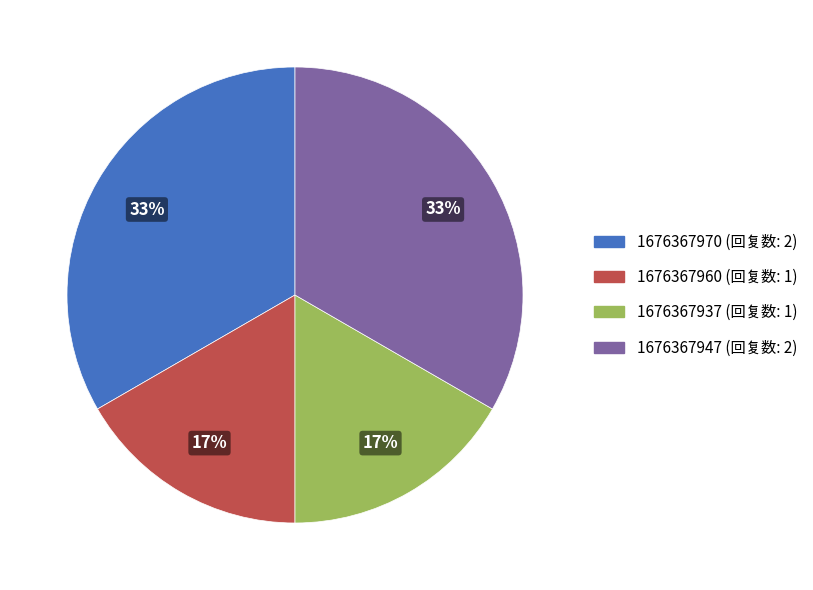

To the nearest percent, what is the combined percentage of 1676367937 and 1676367947?

50%